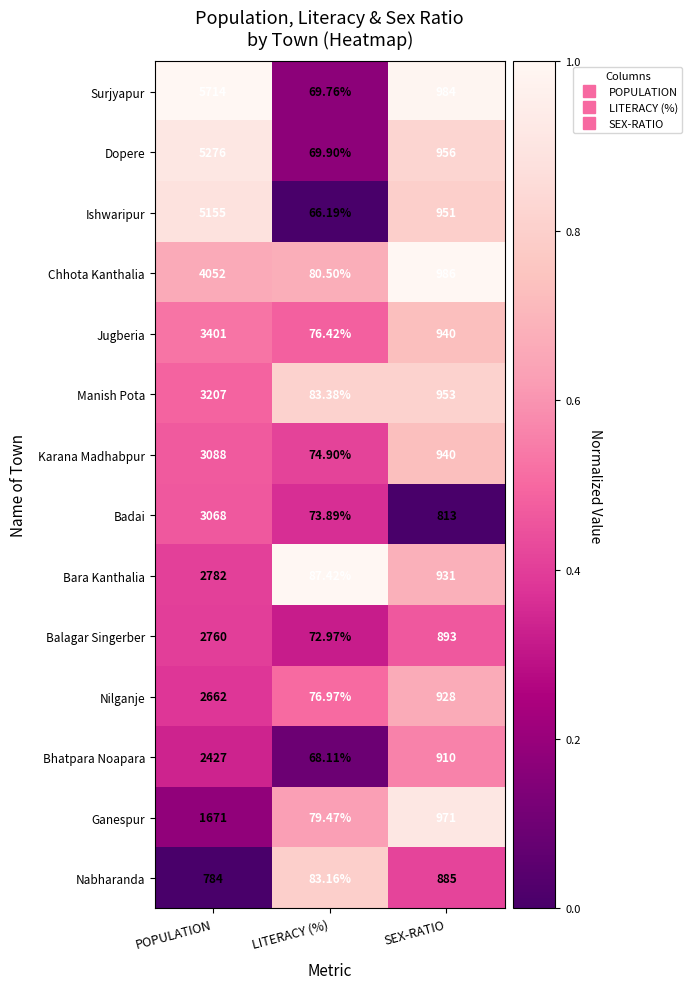

At which category does the chart reach its peak across all series?

POPULATION